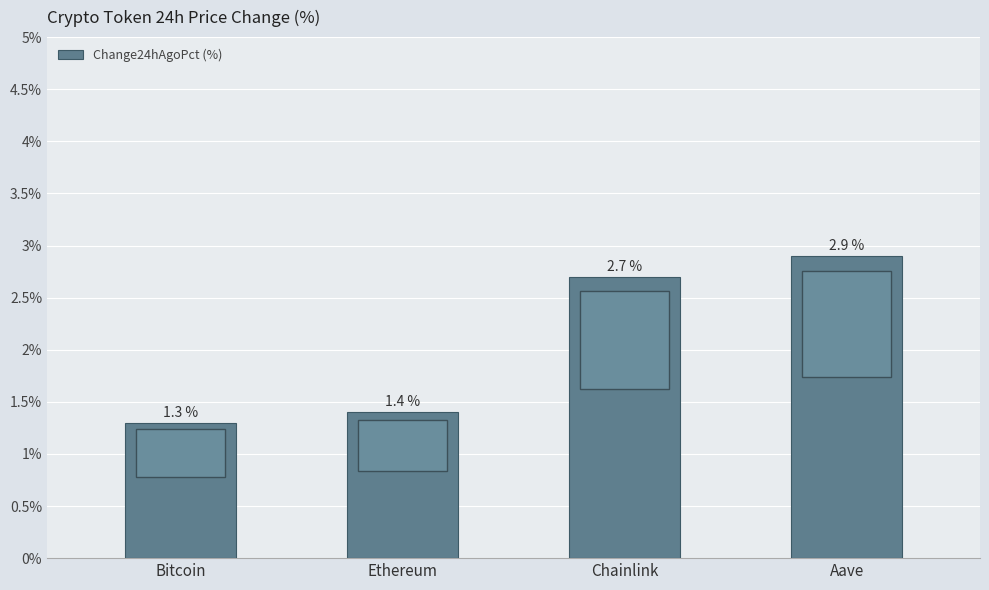

What is the sum of all values?

8.3